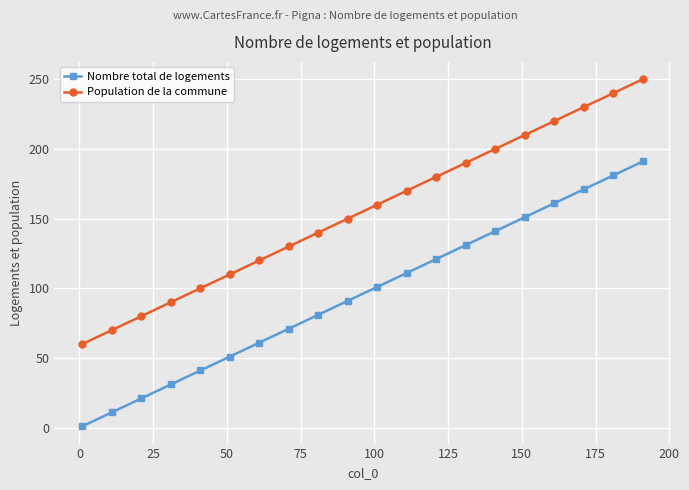

What is the greatest value displayed?

250